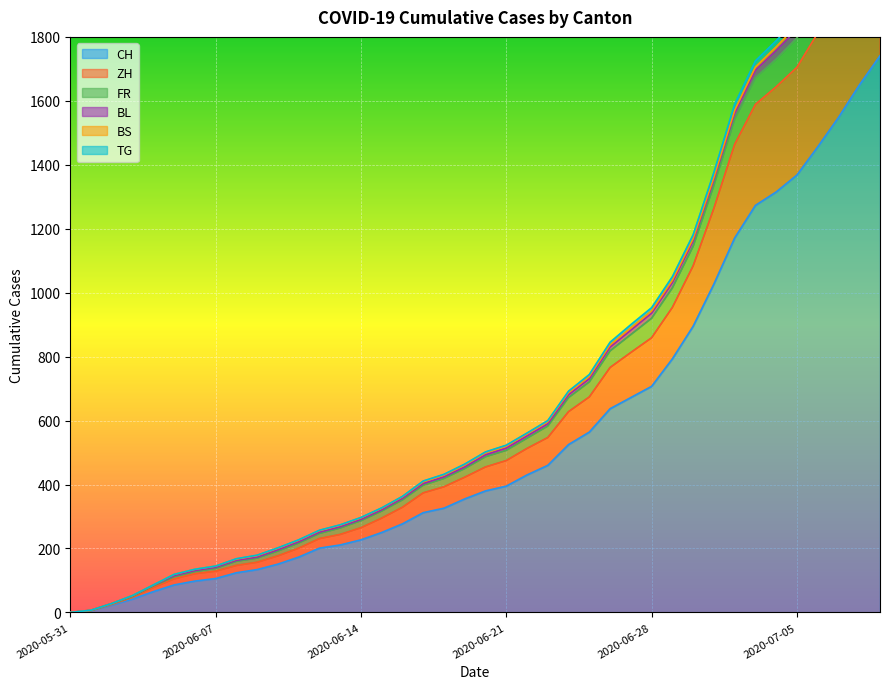

What is the sum of all CH values?

22173